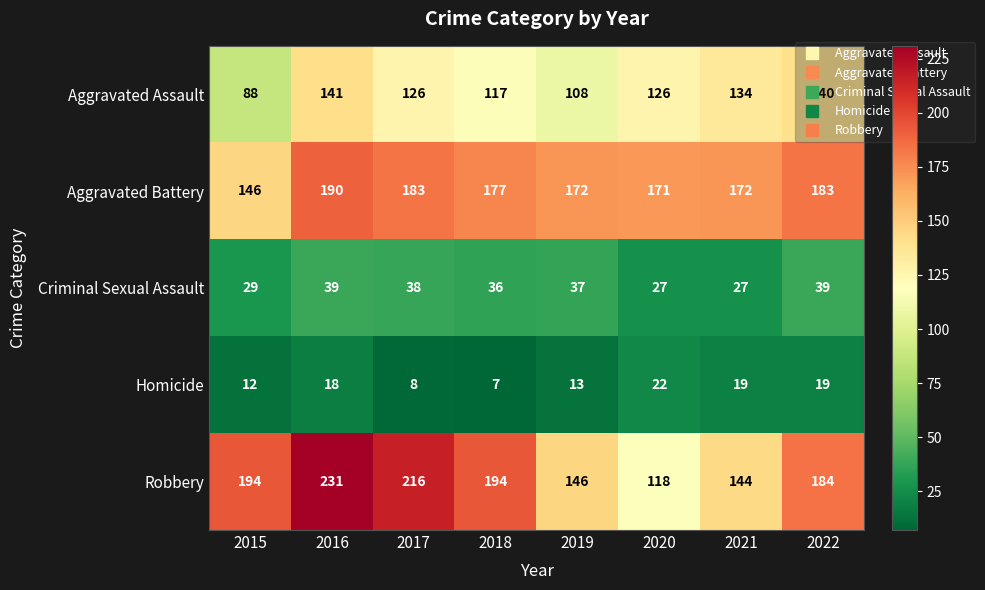

True or false: Aggravated Battery has a value of 114 at 2019.

False